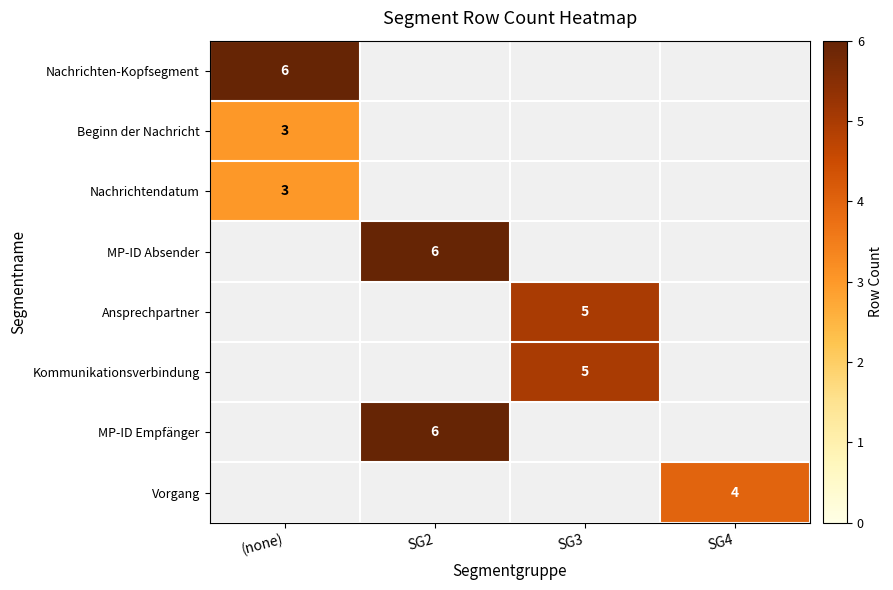

What is the minimum value shown in the chart?

3.0